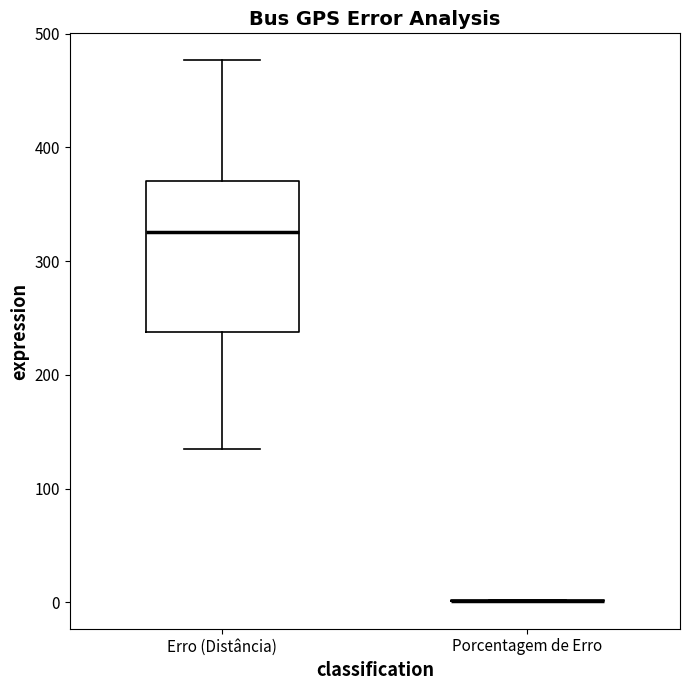

Comparing the boxes themselves (not the whiskers), which one is the tallest?

Erro (Distância)